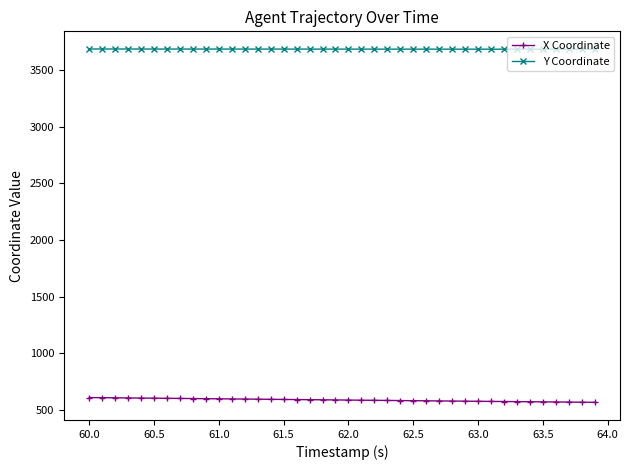

List the series in order of their overall mean, highest first.

Y Coordinate, X Coordinate